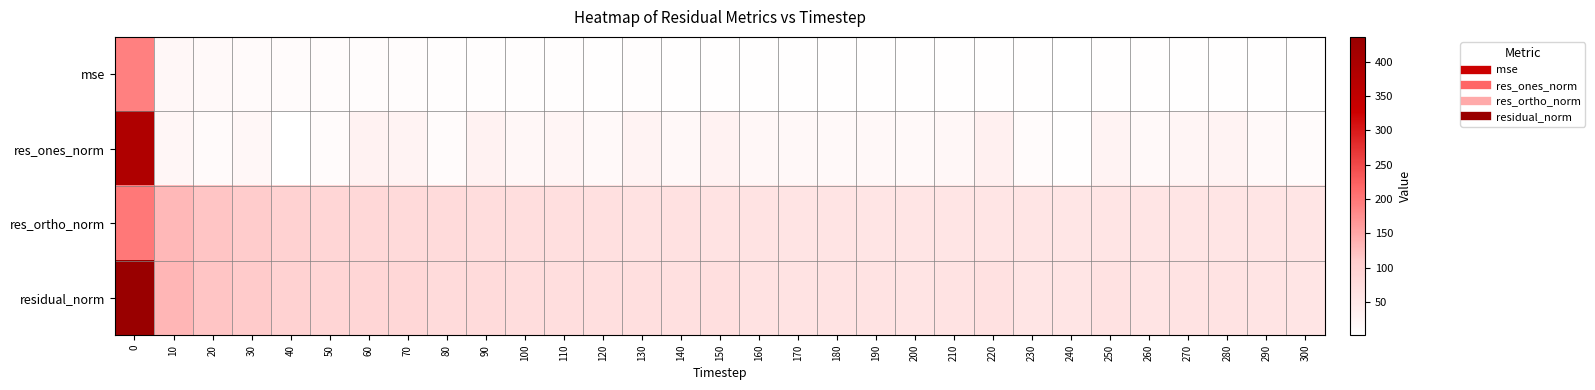

Reading left to right, what are all the values shown in this chart?

mse: 0=190.5	10=17.9	20=14.1	30=12.3	40=9.6	50=8.1	60=7.9	70=7.2	80=6.2	90=6.3	100=5.4	110=5.2	120=4.7	130=4.9	140=4.4	150=4.7	160=4.0	170=3.7	180=3.6	190=3.5	200=3.4	210=3.5	220=4.3	230=3.3	240=3.1	250=4.0	260=3.4	270=3.6	280=3.9	290=3.4	300=3.2
res_ones_norm: 0=388.3	10=21.7	20=11.7	30=19.5	40=1.4	50=10.4	60=28.8	70=26.0	80=10.6	90=29.0	100=17.1	110=22.1	120=14.8	130=26.9	140=15.6	150=29.2	160=19.1	170=15.7	180=15.0	190=15.9	200=14.8	210=18.1	220=32.6	230=9.2	240=4.4	250=27.1	260=14.3	270=22.3	280=26.9	290=14.6	300=10.9
res_ortho_norm: 0=199.3	10=132.1	20=118.0	30=109.2	40=98.1	50=89.5	60=84.0	70=81.0	80=78.1	90=73.6	100=71.3	110=68.7	120=67.1	130=64.3	140=64.8	150=61.8	160=60.5	170=59.1	180=57.8	190=57.3	200=56.2	210=56.4	220=56.9	230=56.5	240=55.7	250=57.0	260=56.8	270=56.0	280=56.4	290=56.0	300=55.9
residual_norm: 0=436.5	10=133.9	20=118.6	30=110.9	40=98.2	50=90.1	60=88.8	70=85.1	80=78.8	90=79.2	100=73.3	110=72.2	120=68.7	130=69.7	140=66.7	150=68.4	160=63.5	170=61.1	180=59.8	190=59.4	200=58.1	210=59.3	220=65.5	230=57.3	240=55.8	250=63.1	260=58.5	270=60.3	280=62.5	290=57.9	300=56.9